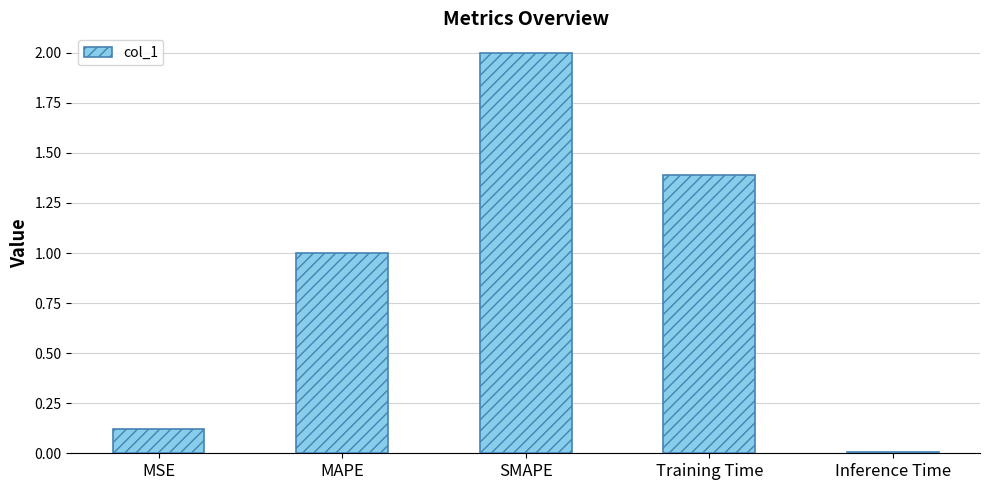

Which label corresponds to the largest value in the chart?

SMAPE